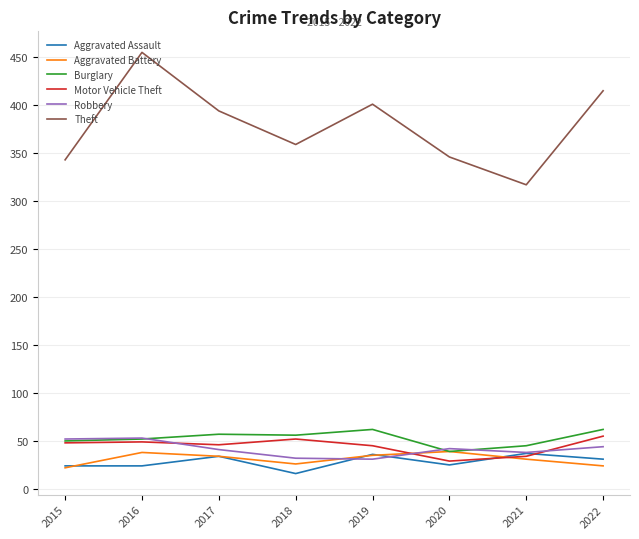

Is this an area chart (filled region under the line)?

No